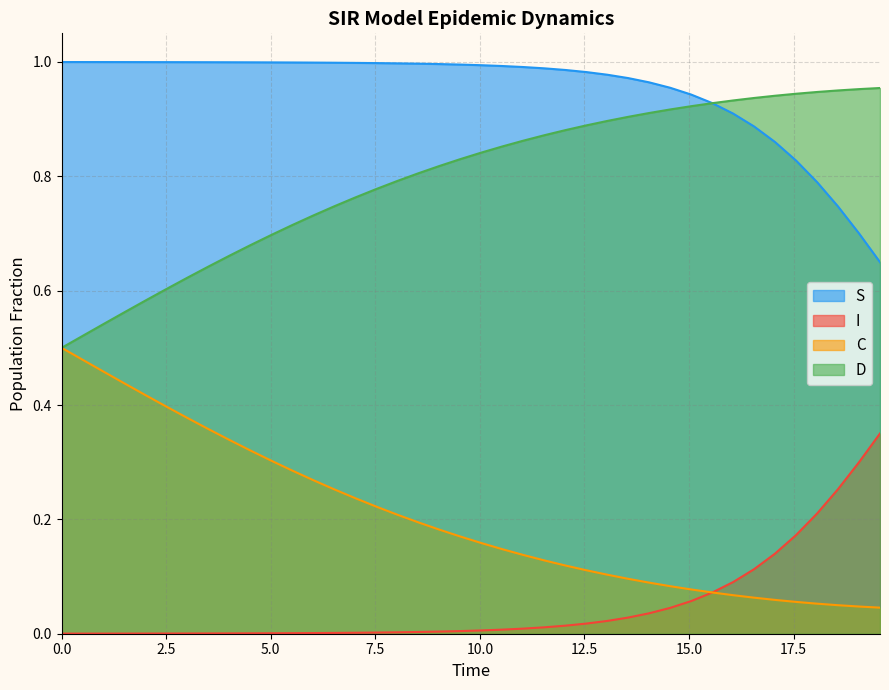

Which series has the largest total across all categories?

S